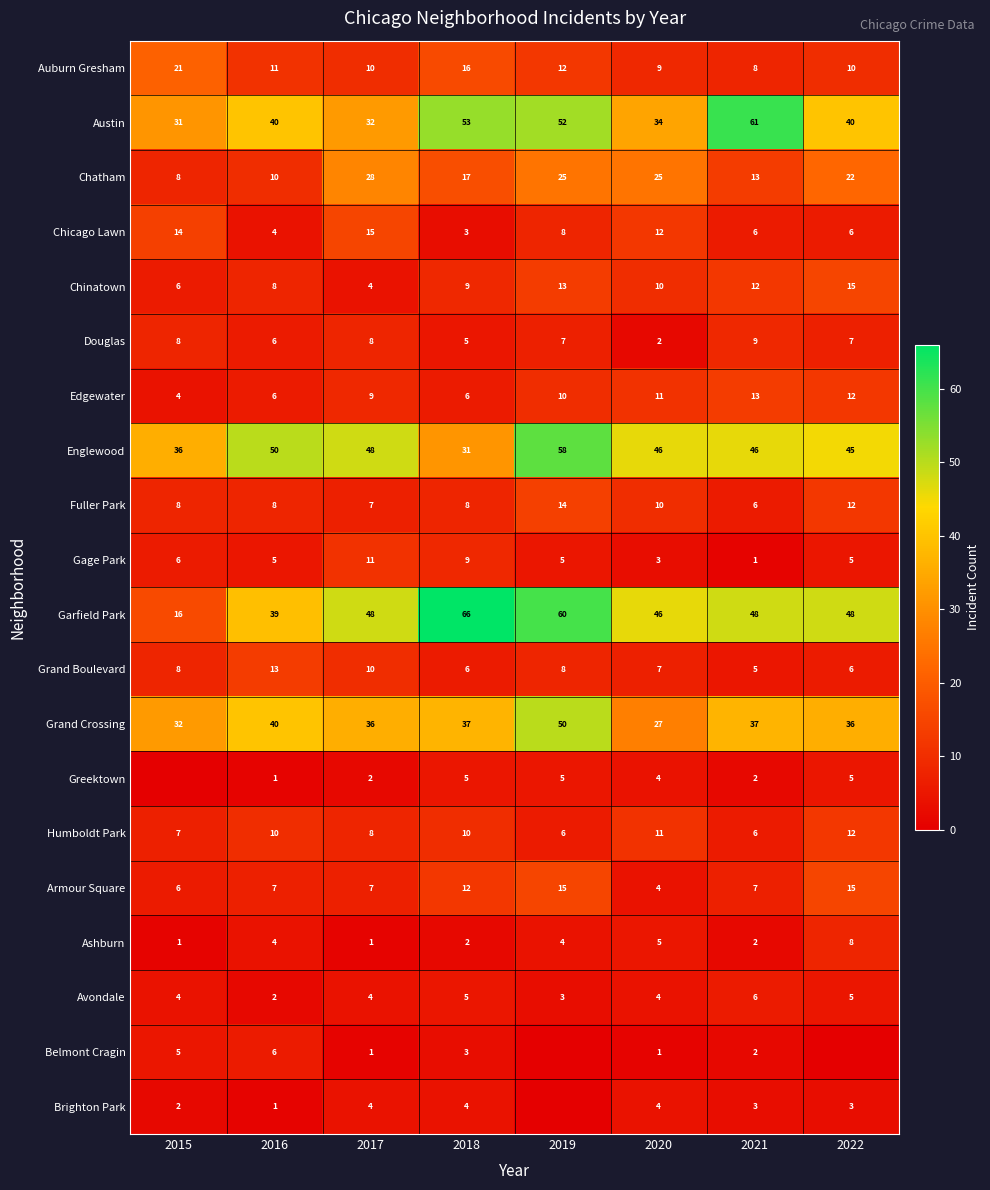

What is the difference between the highest and lowest values at 2017?

47